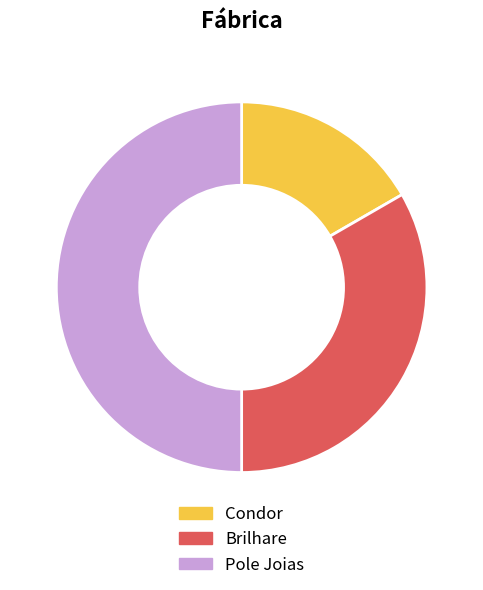

Do Condor and Pole Joias together represent more than half of the pie?

Yes